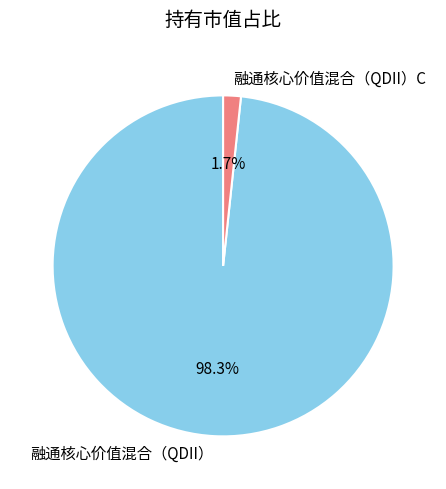

To the nearest percent, what percentage of the pie is 融通核心价值混合（QDII）?

98%